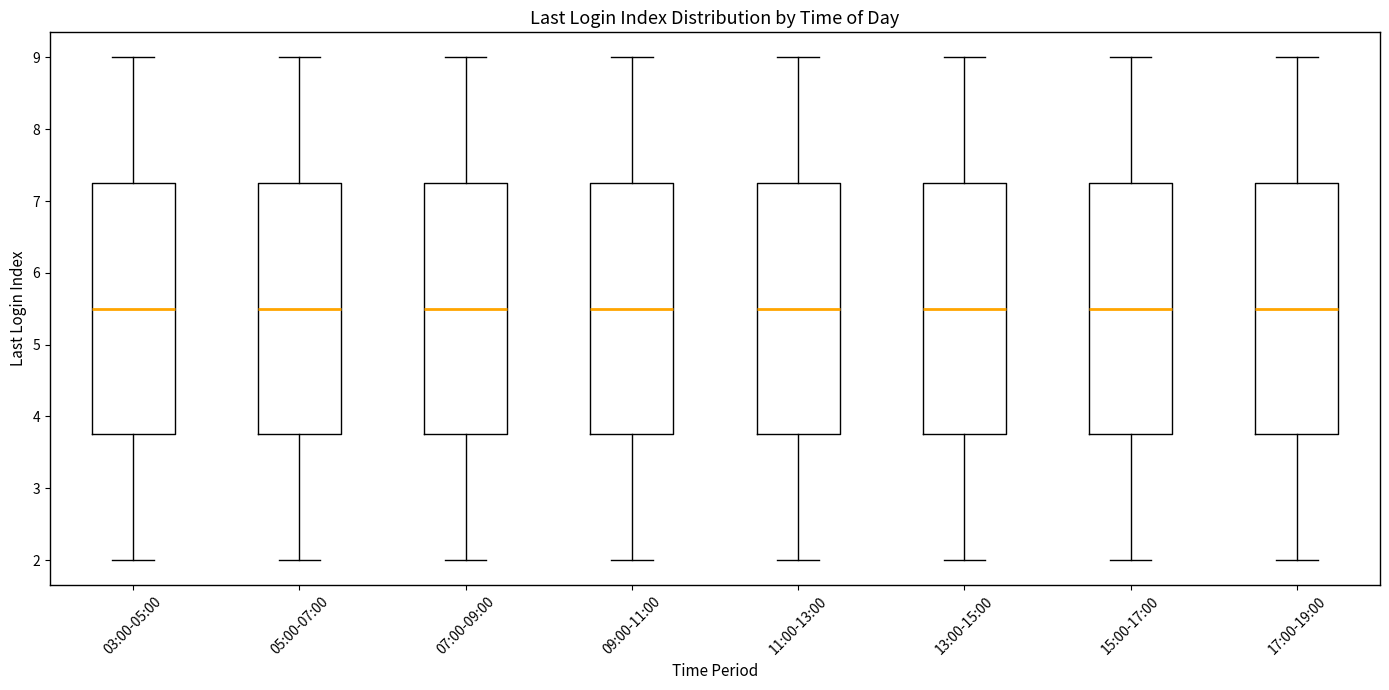

Reading left to right, read every box against the y-axis: the position of its median line, the range the box covers, and the ends of its whiskers. The values are not printed on the chart, so give them approximately, as read against the axis.

03:00-05:00: median 5.5, box 3.8 to 7.3, whiskers 2.0 to 9.0
05:00-07:00: median 5.5, box 3.8 to 7.3, whiskers 2.0 to 9.0
07:00-09:00: median 5.5, box 3.8 to 7.3, whiskers 2.0 to 9.0
09:00-11:00: median 5.5, box 3.8 to 7.3, whiskers 2.0 to 9.0
11:00-13:00: median 5.5, box 3.8 to 7.3, whiskers 2.0 to 9.0
13:00-15:00: median 5.5, box 3.8 to 7.3, whiskers 2.0 to 9.0
15:00-17:00: median 5.5, box 3.8 to 7.3, whiskers 2.0 to 9.0
17:00-19:00: median 5.5, box 3.8 to 7.3, whiskers 2.0 to 9.0